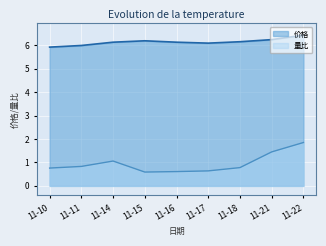

Which series has the largest range (max minus min)?

量比